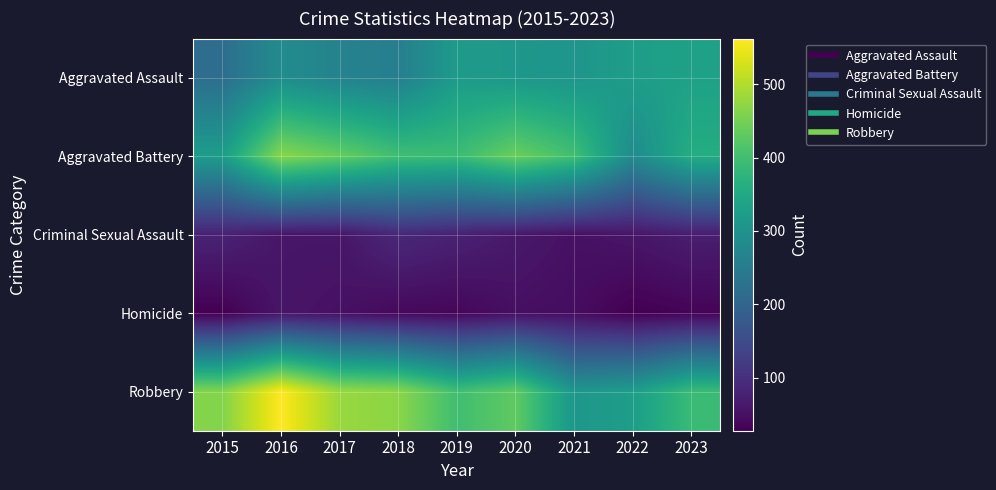

Reading left to right, list all the values displayed in this chart.

Aggravated Assault: 2015=219	2016=287	2017=265	2018=257	2019=319	2020=312	2021=306	2022=326	2023=333
Aggravated Battery: 2015=323	2016=467	2017=436	2018=398	2019=393	2020=441	2021=400	2022=285	2023=359
Criminal Sexual Assault: 2015=80	2016=60	2017=60	2018=89	2019=78	2020=64	2021=52	2022=60	2023=72
Homicide: 2015=28	2016=58	2017=52	2018=40	2019=37	2020=50	2021=46	2022=28	2023=34
Robbery: 2015=462	2016=562	2017=480	2018=469	2019=399	2020=431	2021=310	2022=326	2023=391